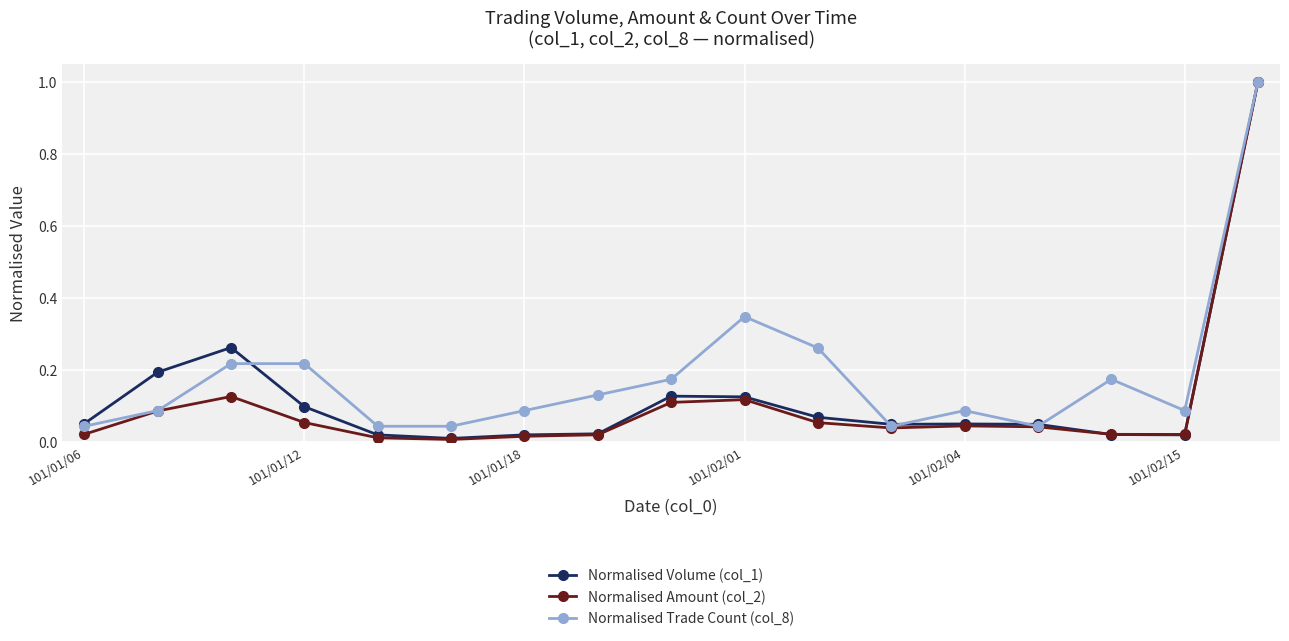

What is the maximum value for Normalised Volume (col_1)?

1.0